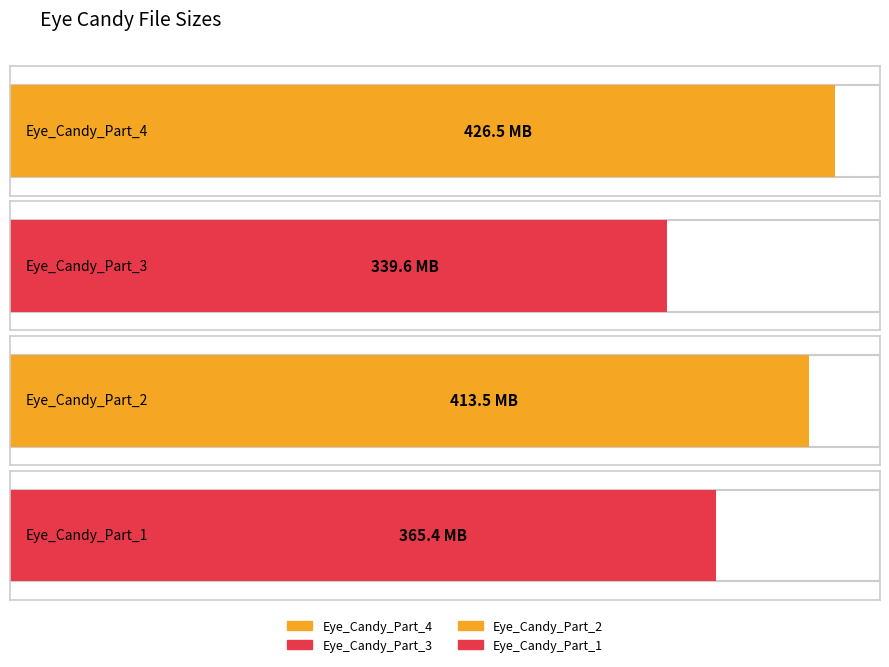

Are the bars grouped side by side (vs. stacked)?

No